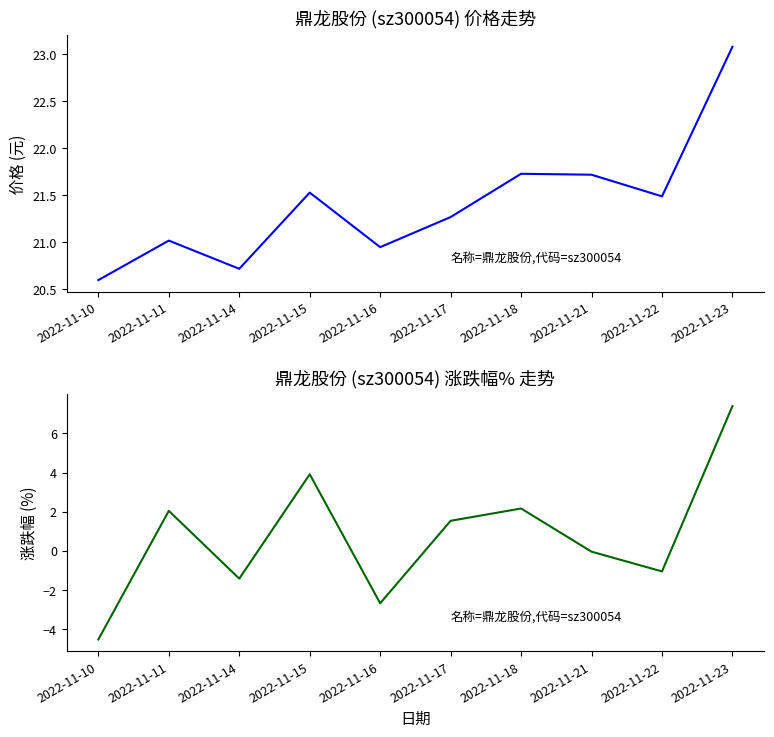

Between 2022-11-22 and 2022-11-23, which is larger?

2022-11-23